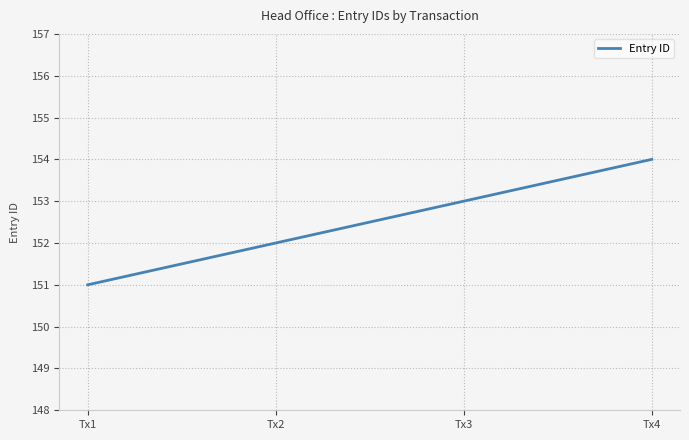

Rank the categories by value from lowest to highest.

Tx1, Tx2, Tx3, Tx4